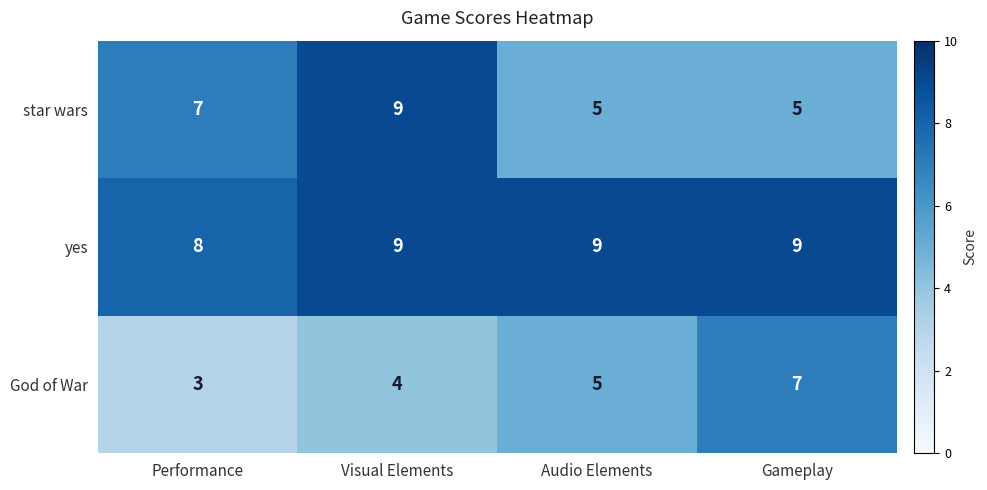

At how many categories does at least one series exceed 5?

4